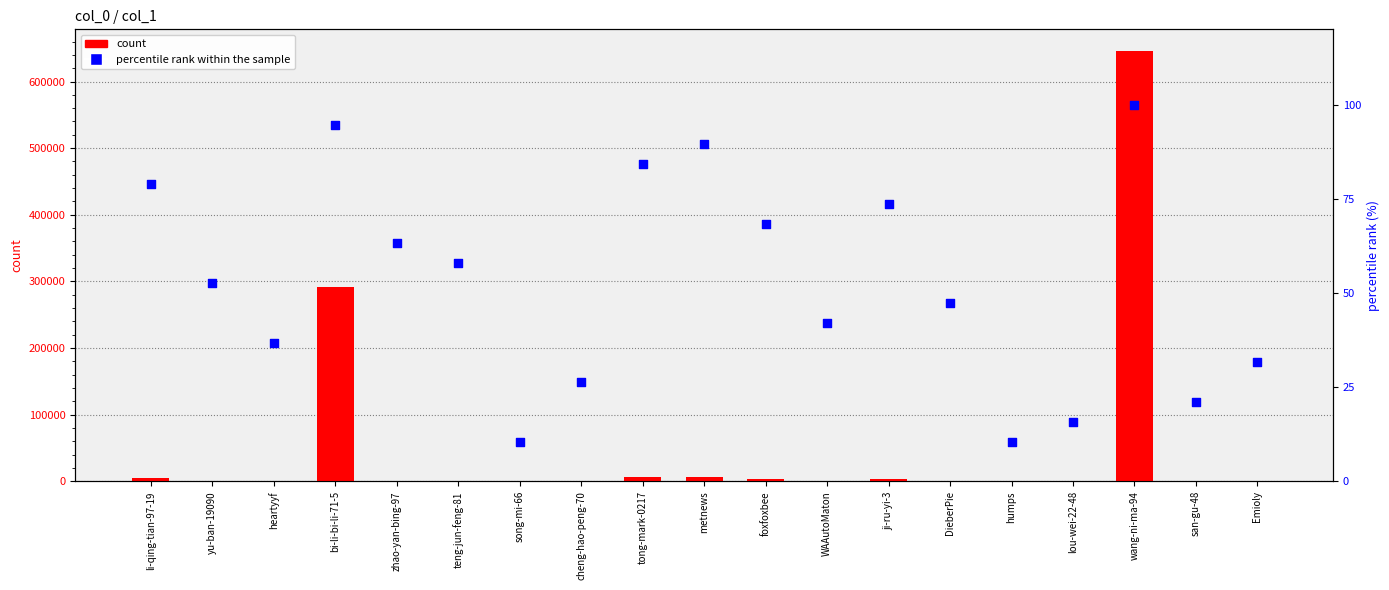

Which series has the largest total across all categories?

count